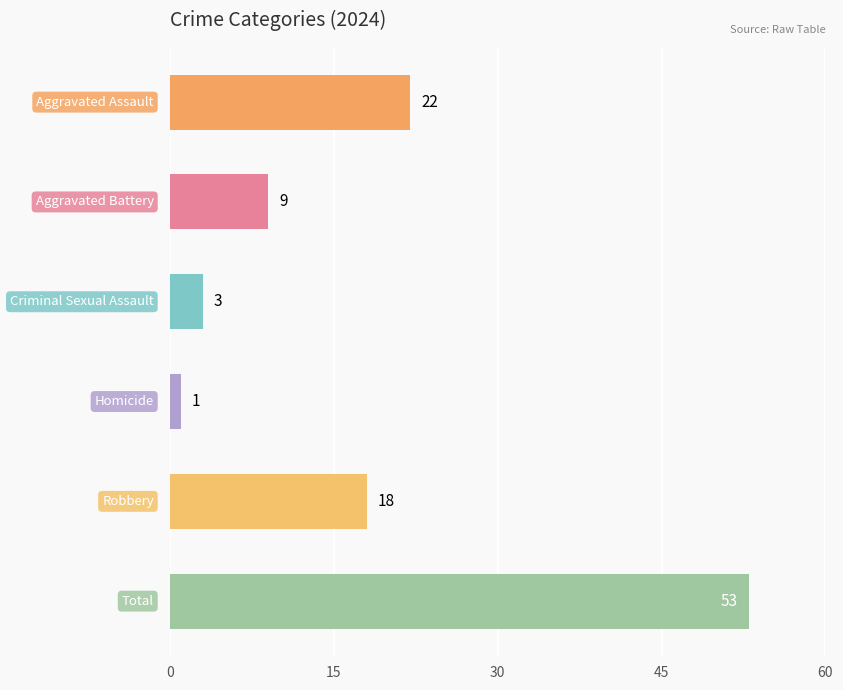

What is the value of the 2nd bar from the top?

9